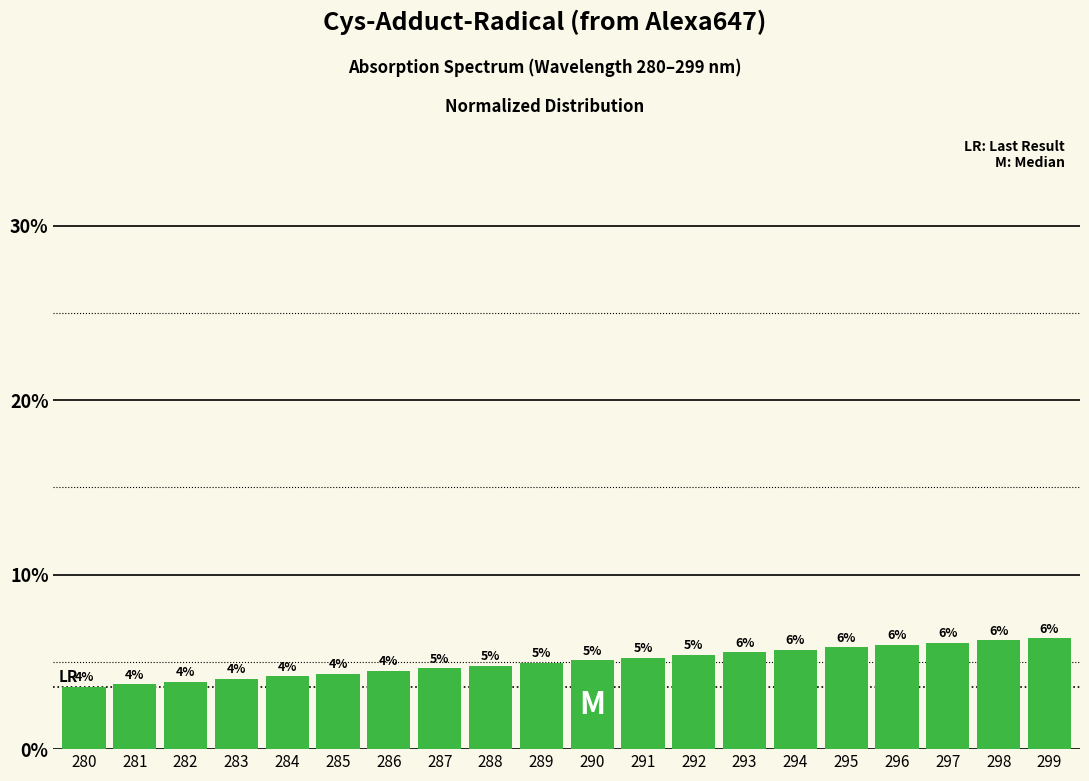

What is the average value?

5.0